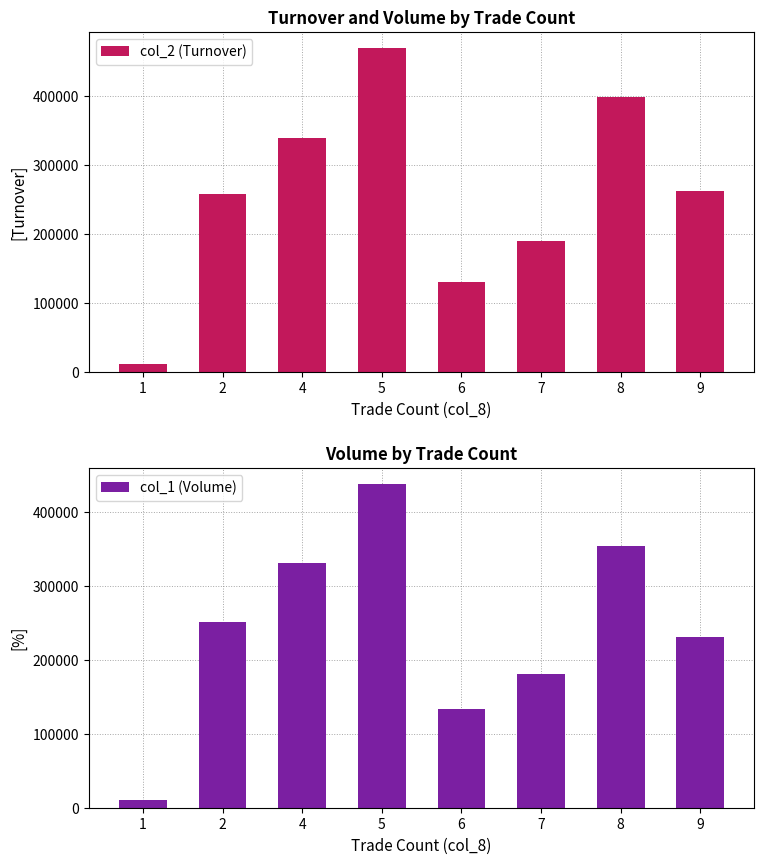

The col_1 (Volume) series shows 252000 at 2. True or false?

True